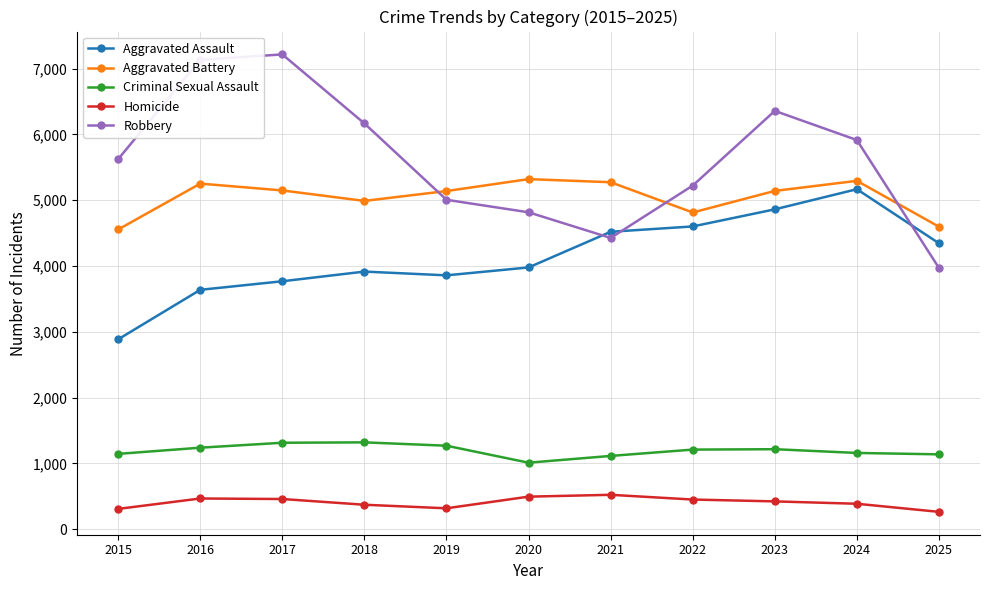

What is the difference between the maximum and minimum values in the Aggravated Assault series?

2281